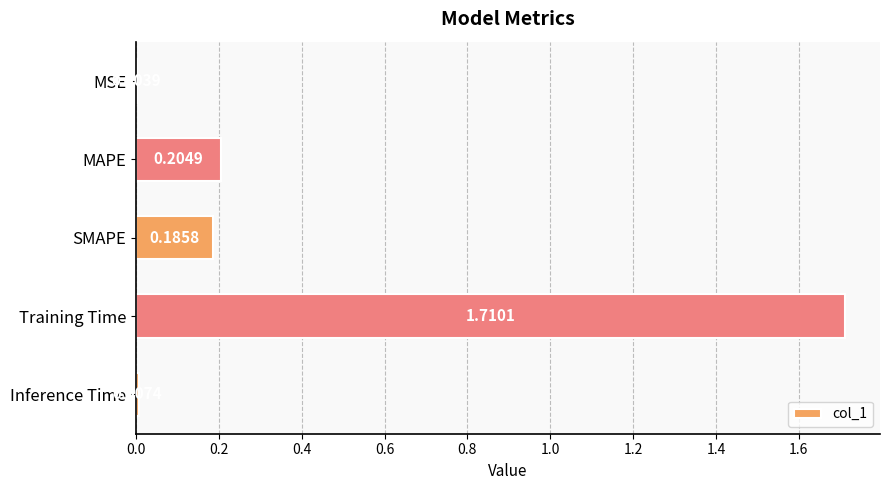

Between Training Time and MAPE, which is larger?

Training Time